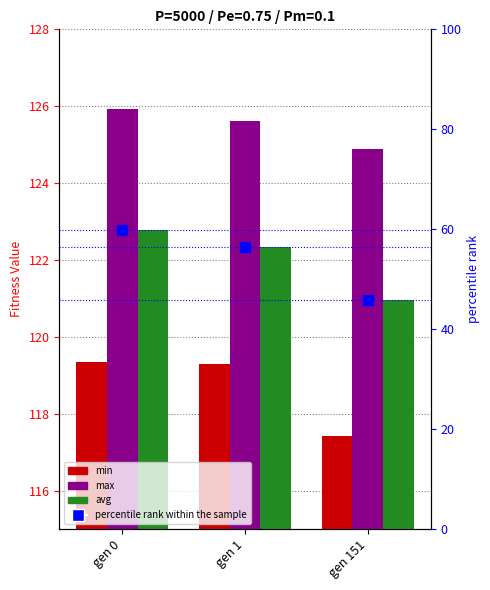

At gen 151, list the series in order from largest to smallest.

max, avg, min